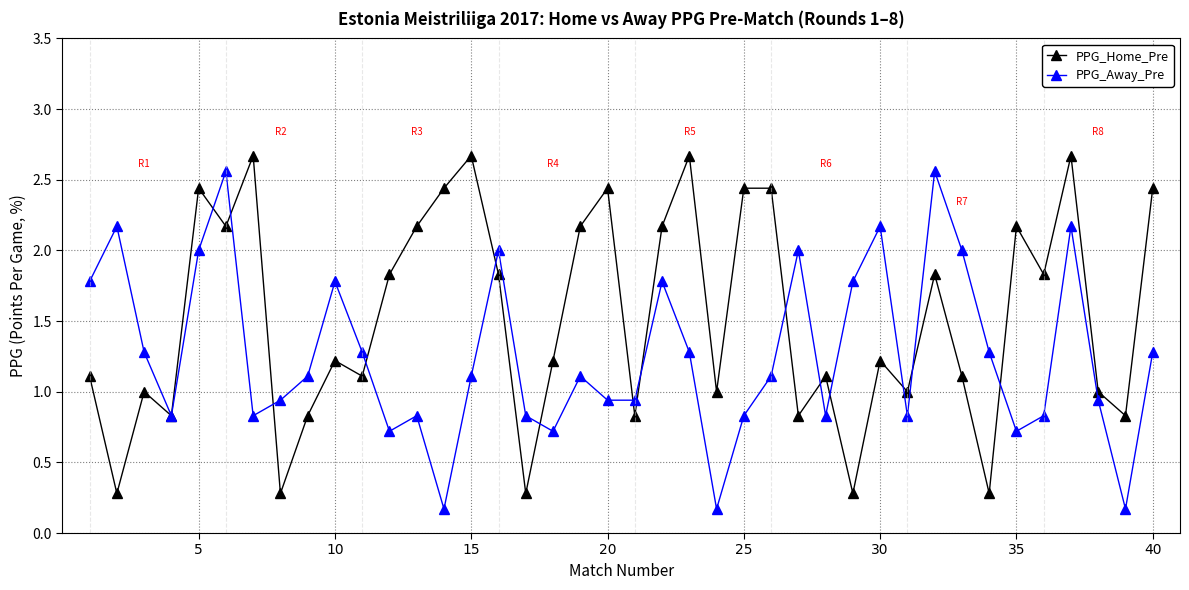

How many data points does each series have?

40